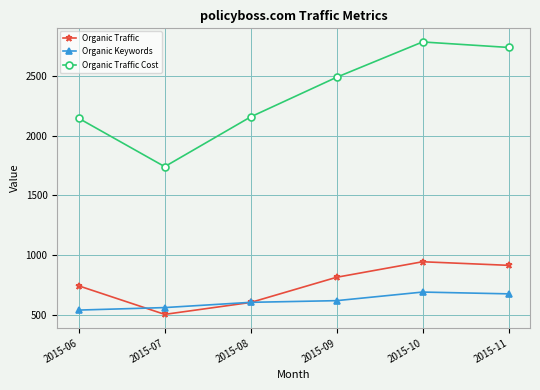

How many categories are shown in the chart?

6